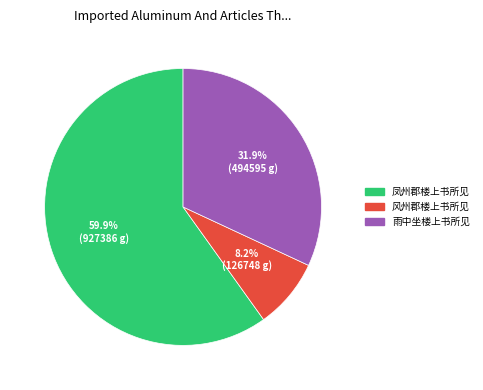

How many slices are in this pie chart?

3